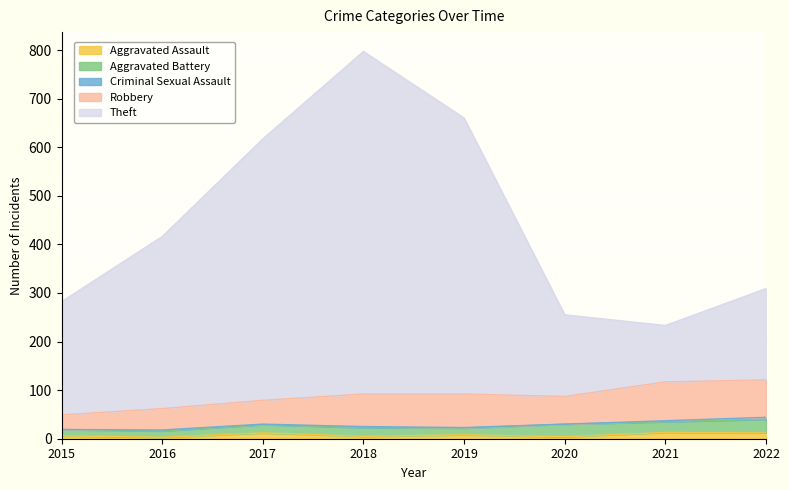

What is the value of the Aggravated Assault point at the 1st from the left?

6